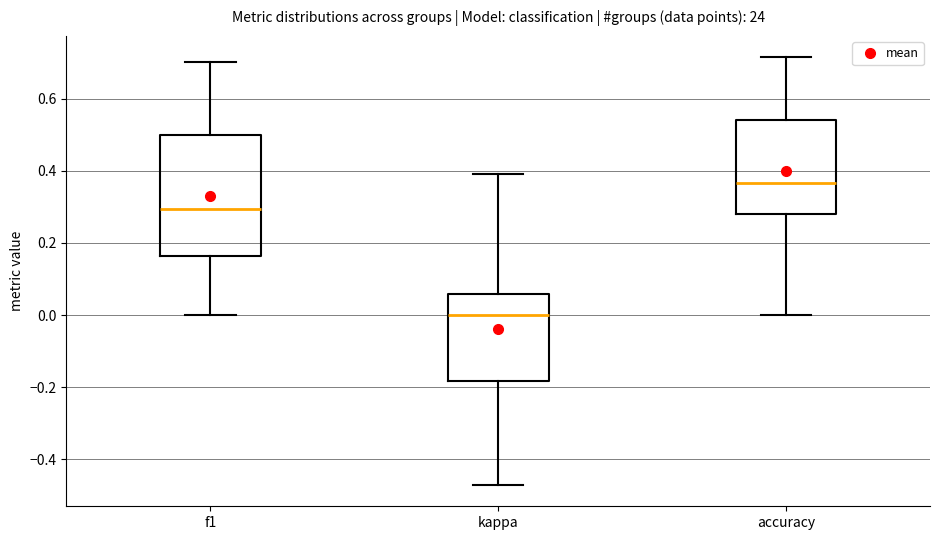

Which box's median line is the lowest?

kappa